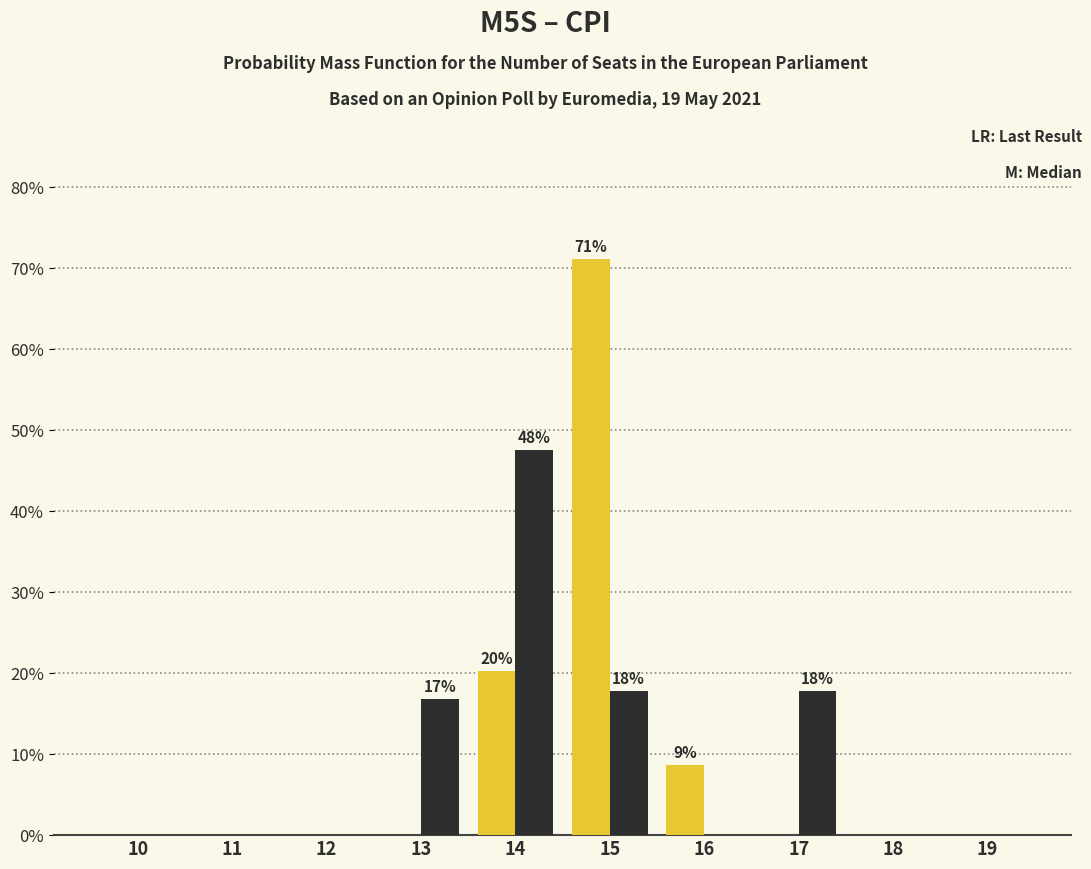

At which category is the sum across all series the highest?

15